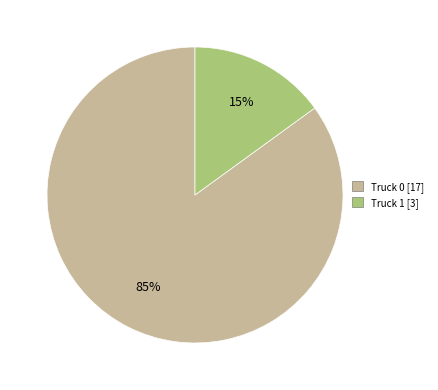

Which has a higher value, Truck 0 or Truck 1?

Truck 0